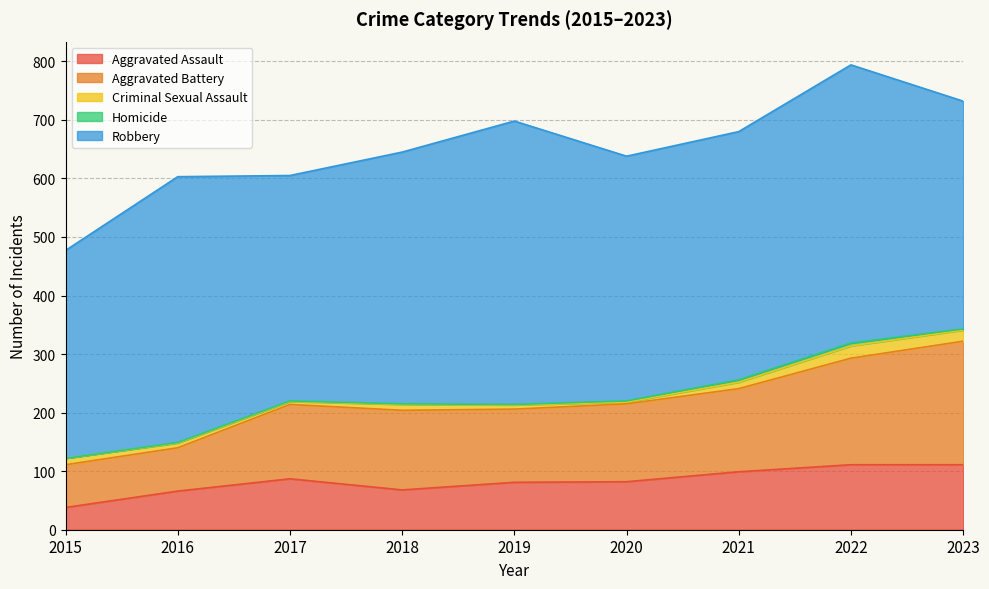

Which series has the widest spread of values?

Aggravated Battery